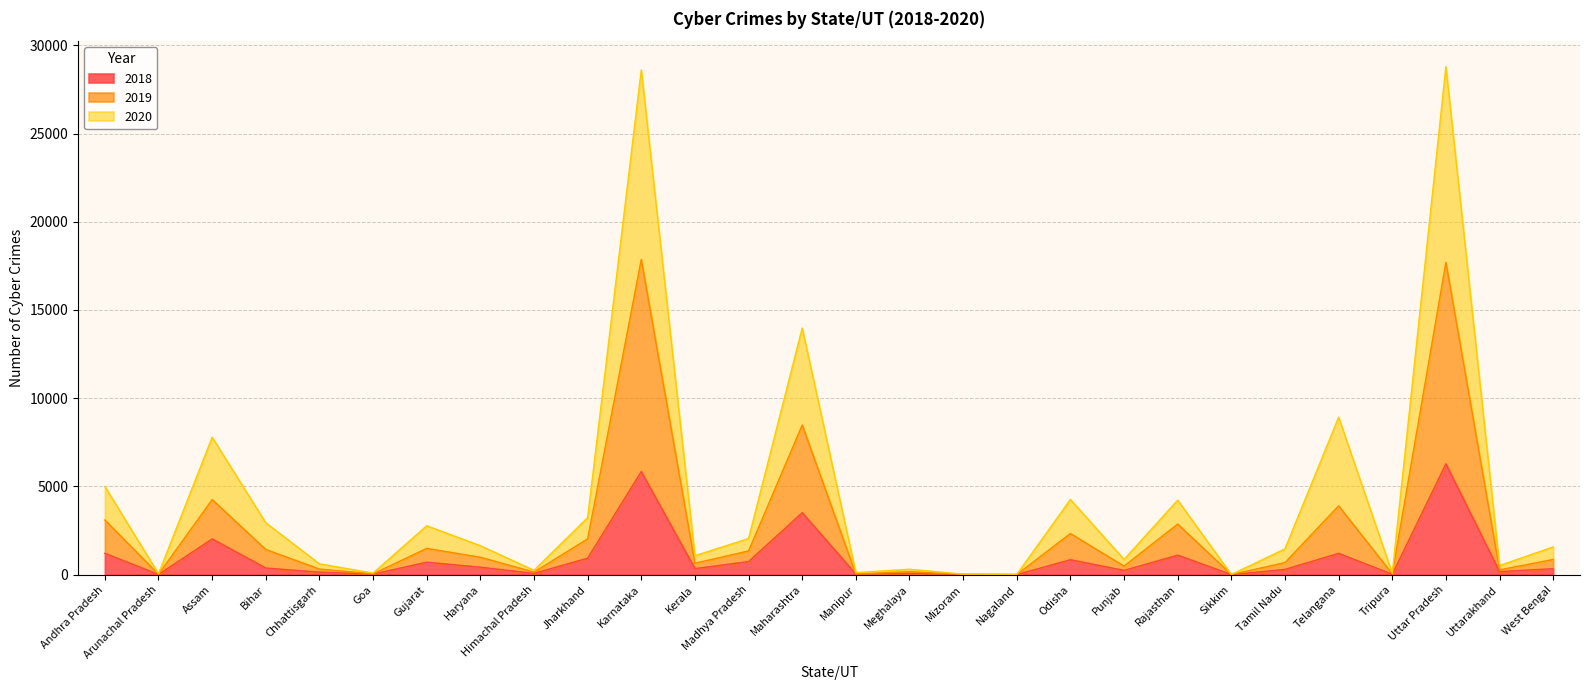

At which label is 2018 closest to 3140?

Maharashtra